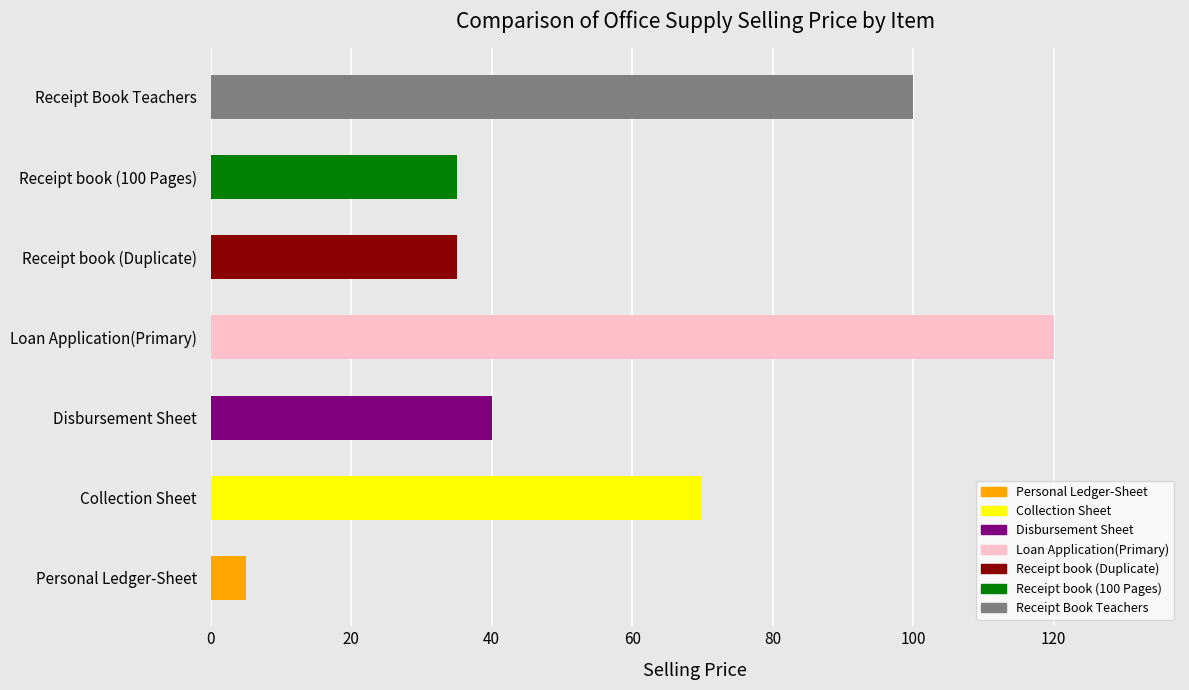

What is the approximate value at Disbursement Sheet?

40